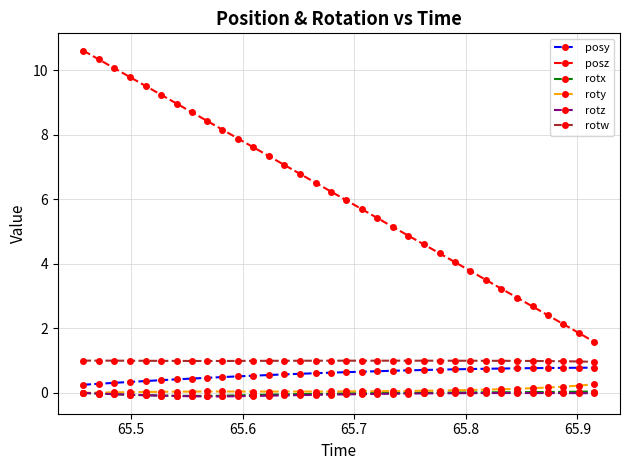

What is the difference between the maximum and second lowest values in the posz series?

8.8